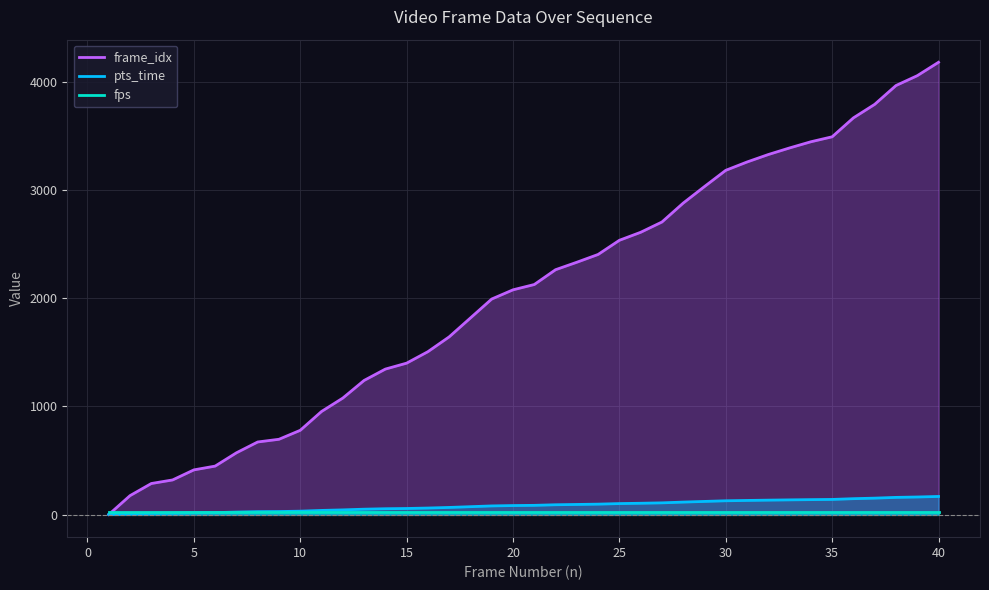

At 35, list the series in order from largest to smallest.

frame_idx, pts_time, fps